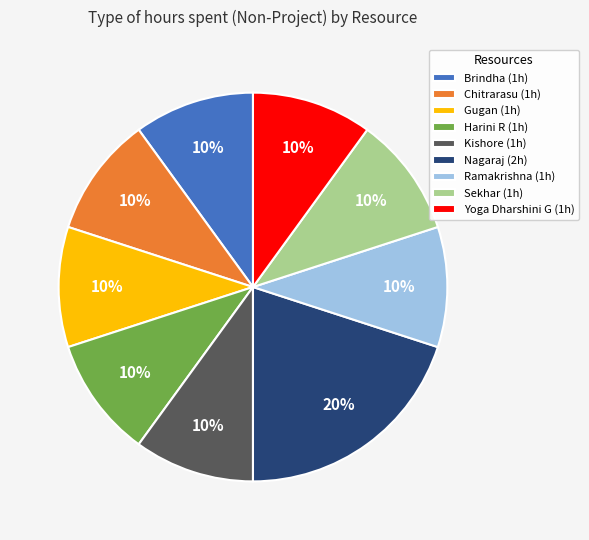

Is the sum of Chitrarasu (1h) and Brindha (1h) greater than half?

No